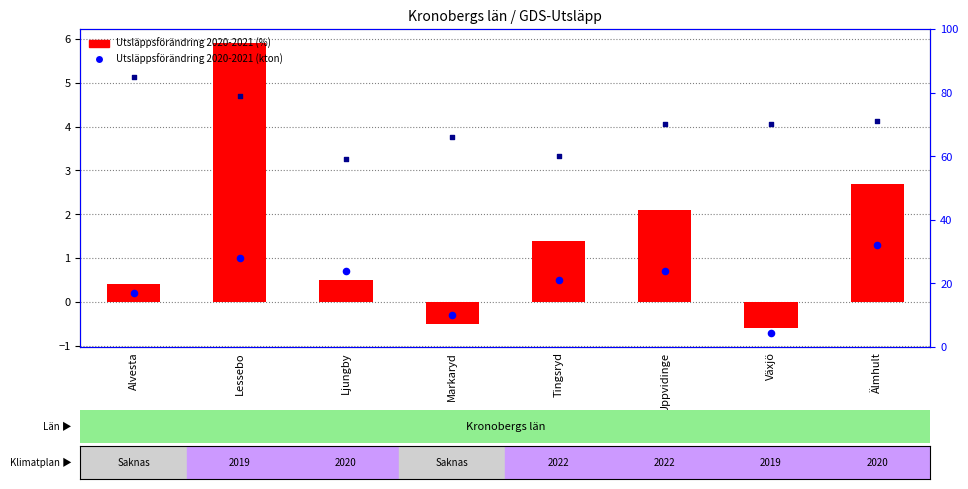

At how many categories does at least one series exceed 2?

8